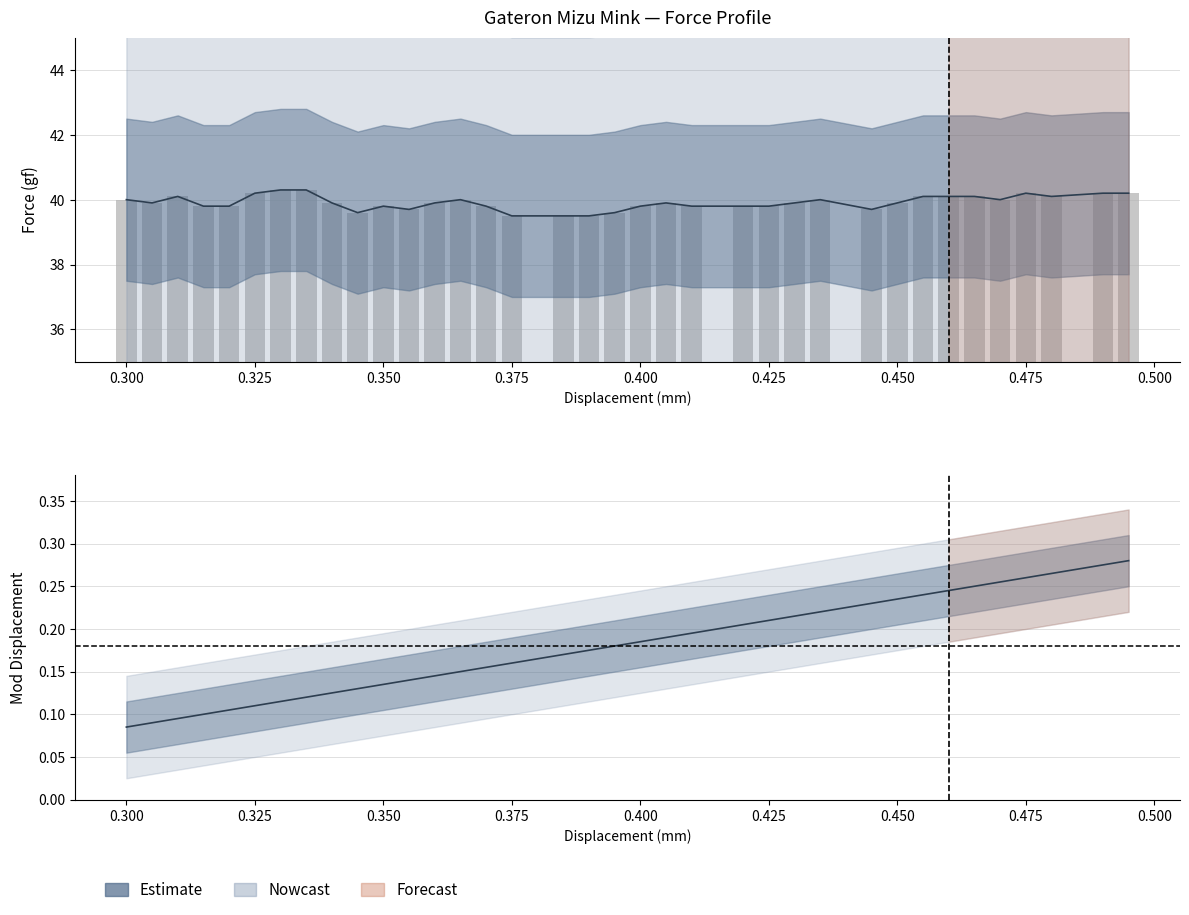

Is it true that Mean Force equals 8.5 at 13?

False